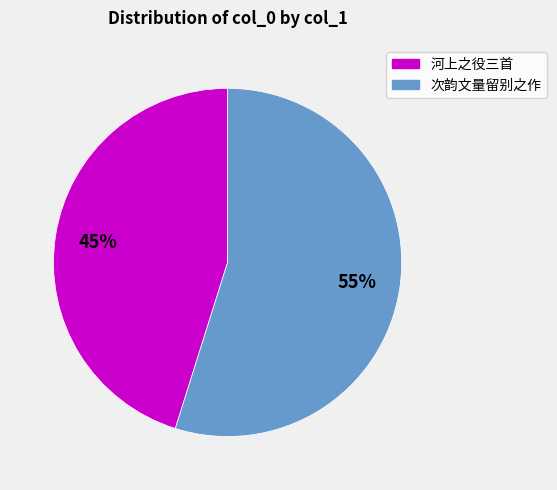

To the nearest percent, what is the average slice percentage?

50%